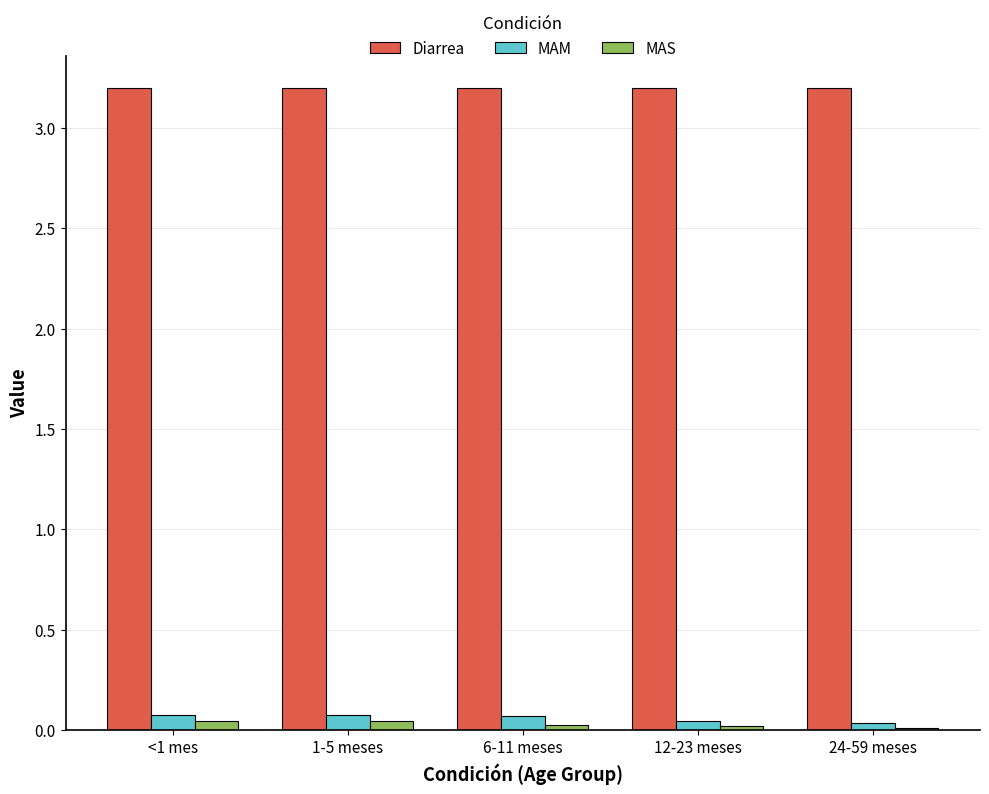

Is the value of MAS at 12-23 meses greater than the value of Diarrea at 6-11 meses?

No